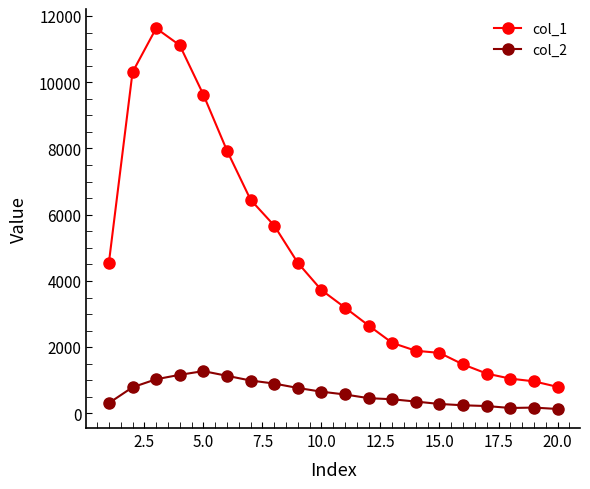

What is the greatest value displayed?

11631